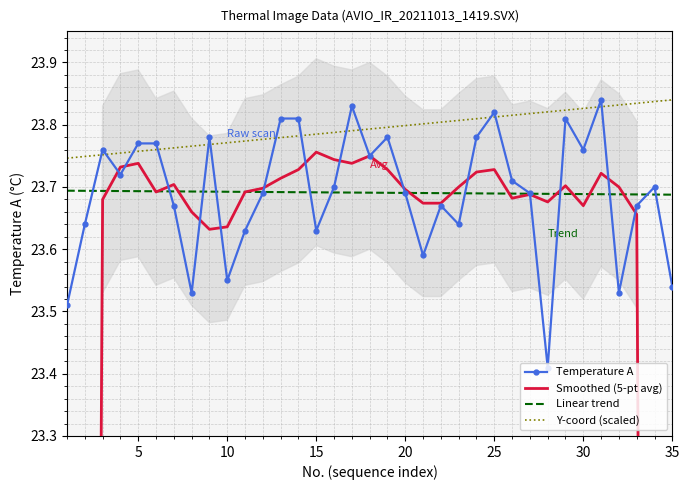

How many distinct data groups are displayed?

4